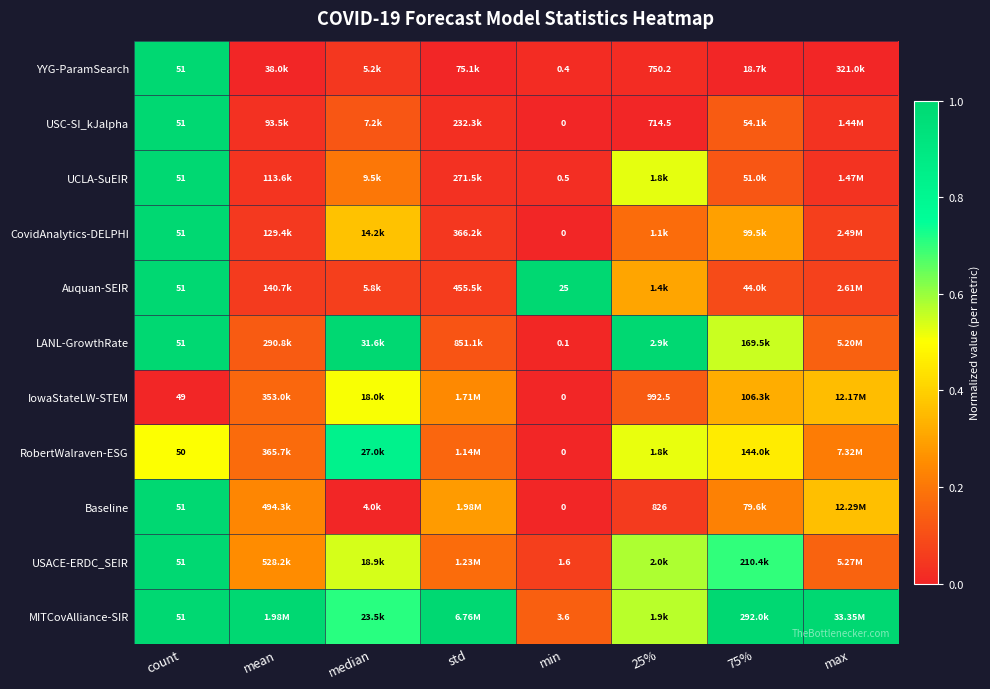

What is the spread (max minus min) of values at min?

25.0